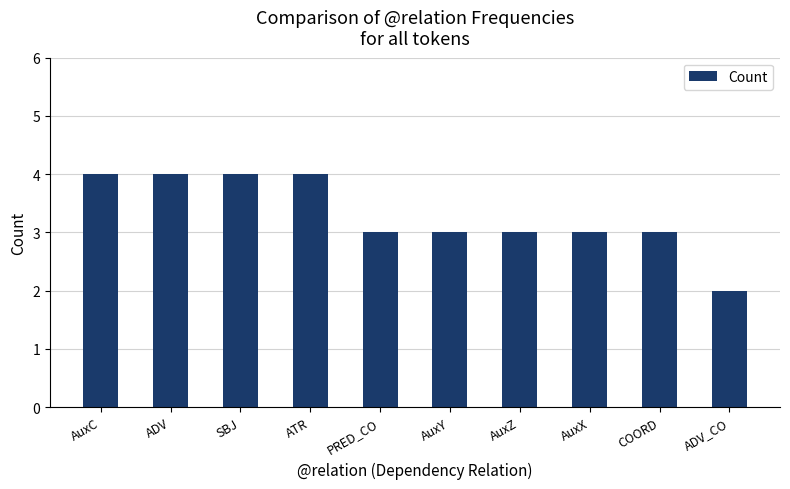

The chart shows a value of 4 at AuxC. True or false?

True